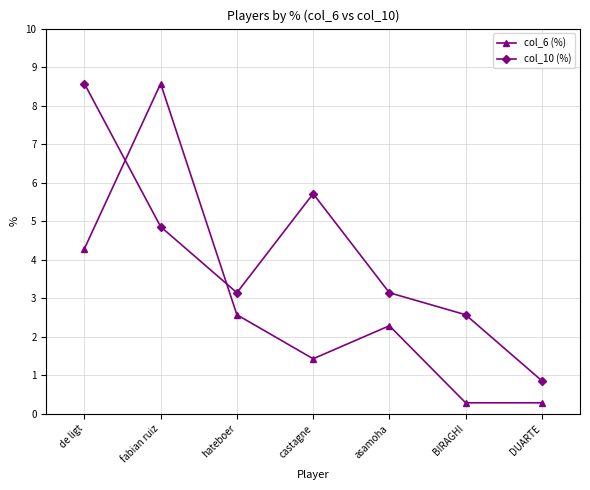

What is the maximum value for col_10 (%)?

8.6